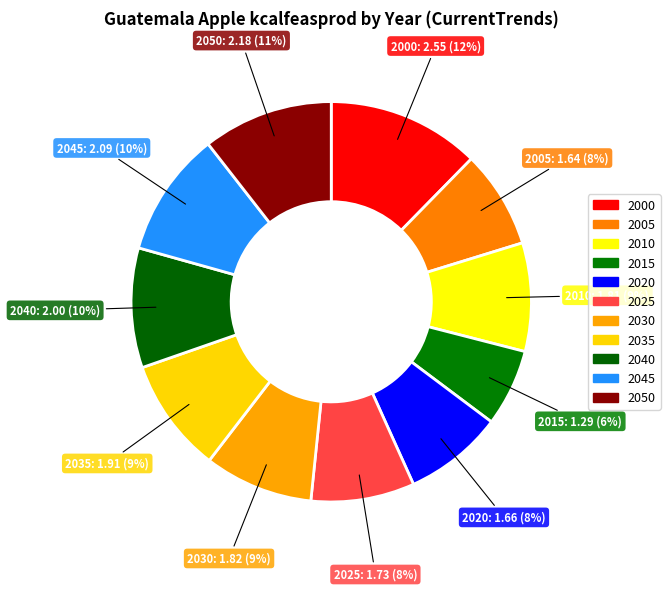

How many segments does this pie chart have?

11